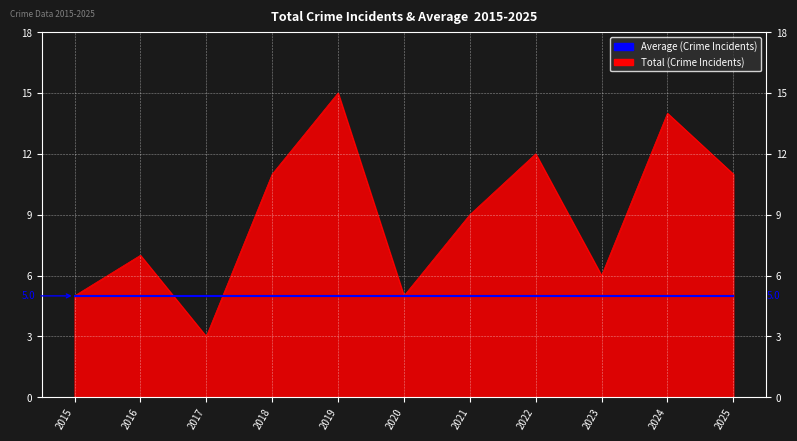

Rank the series at 2018 from highest to lowest value.

Total (Crime Incidents), Average (Crime Incidents)